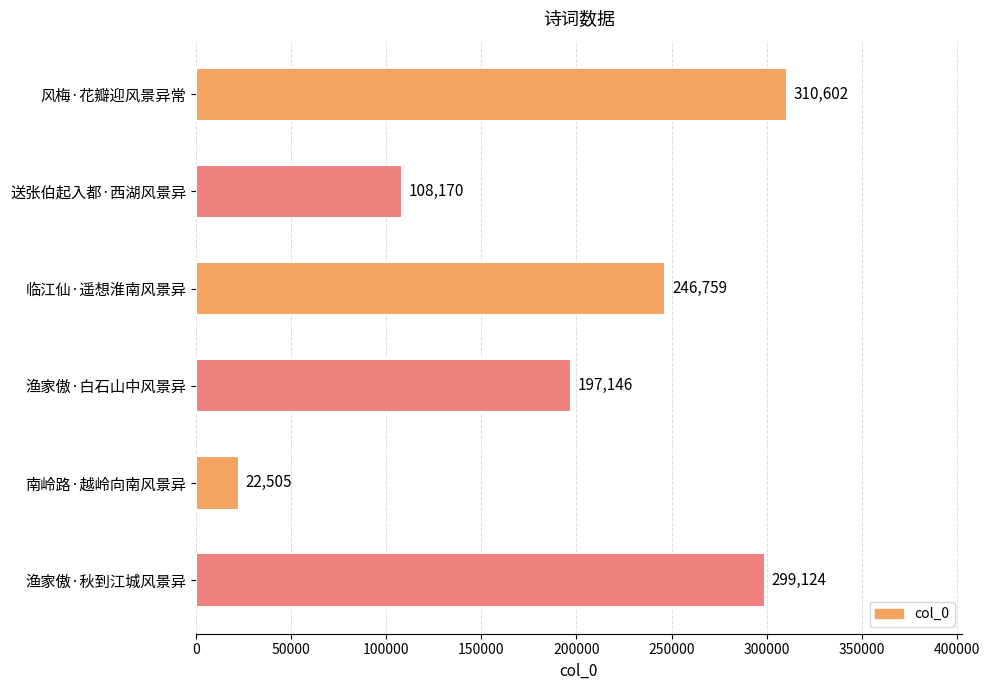

The chart shows a value of 108170 at 送张伯起入都·西湖风景异. True or false?

True